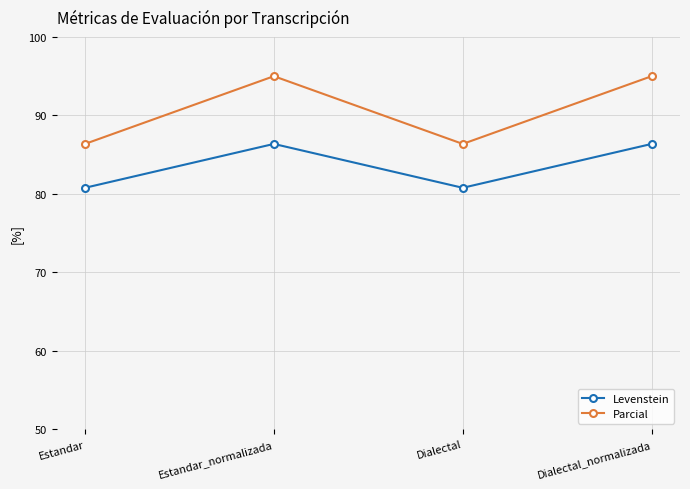

Rank the series at Dialectal_normalizada from highest to lowest value.

Parcial, Levenstein